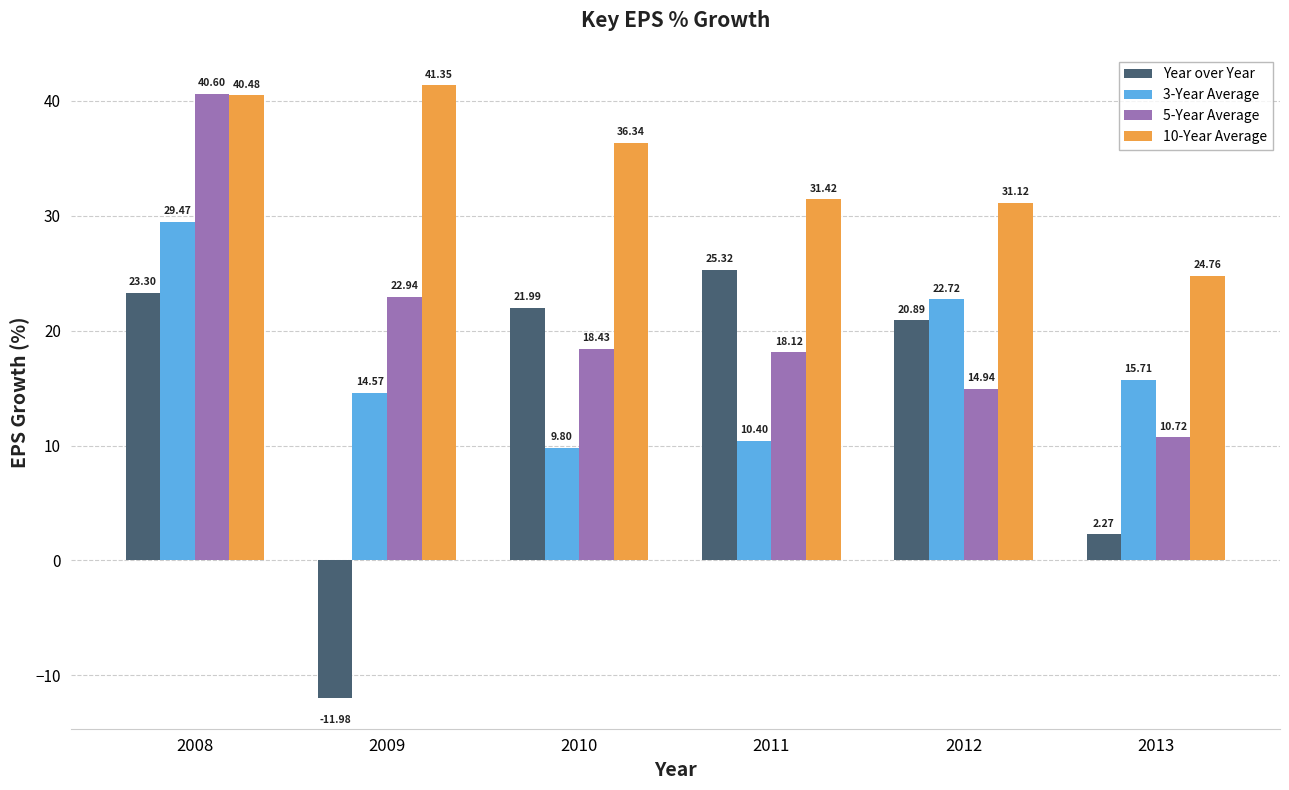

How many values in the 5-Year Average series are below 18?

2